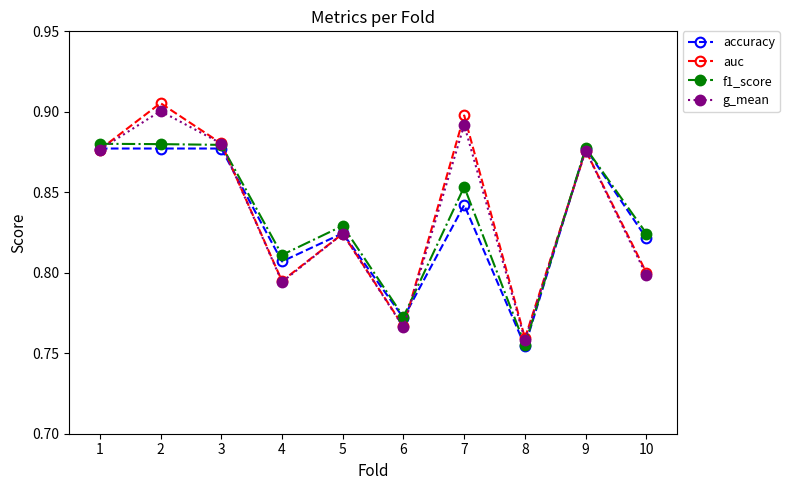

What is the total value across all series at 2?

3.6